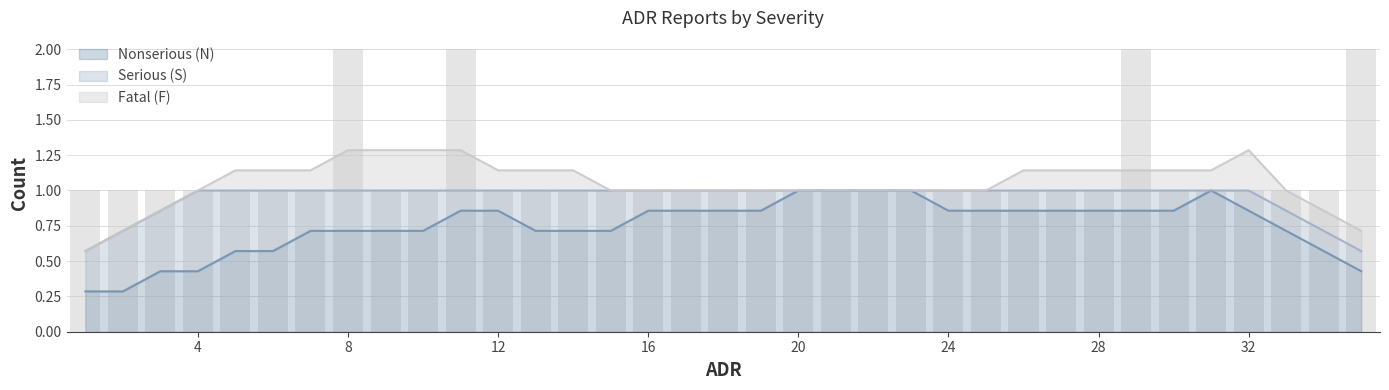

How many bars are there in total?

105